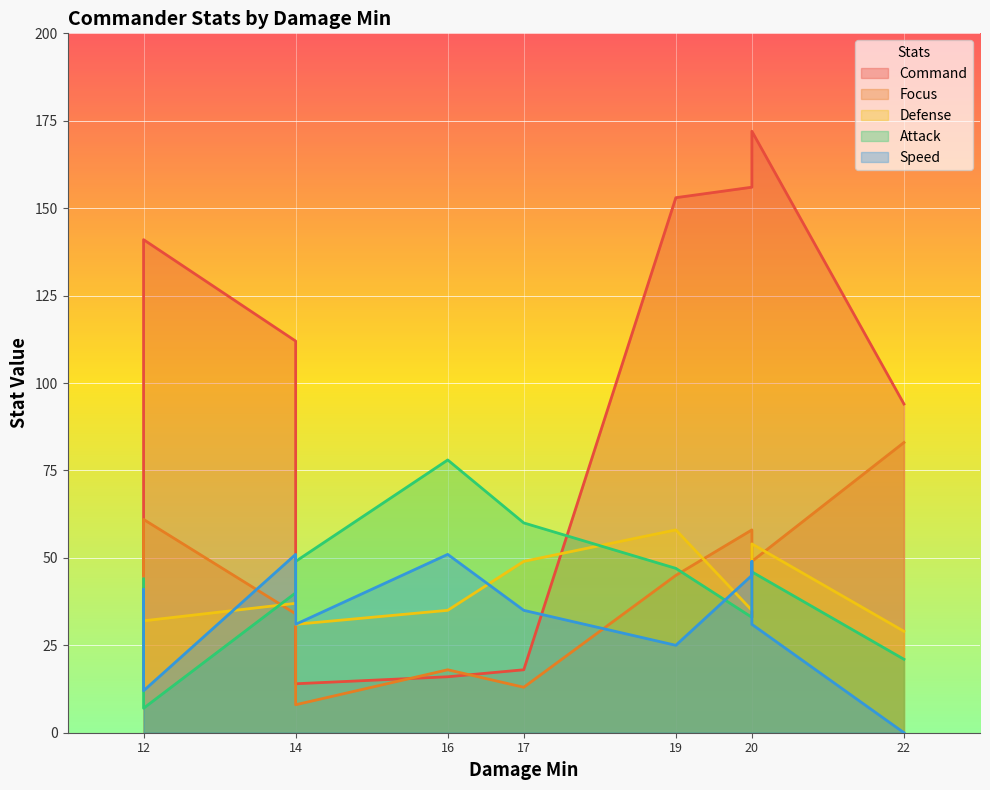

After their last crossing, which series has the higher values: Speed or Defense?

Defense